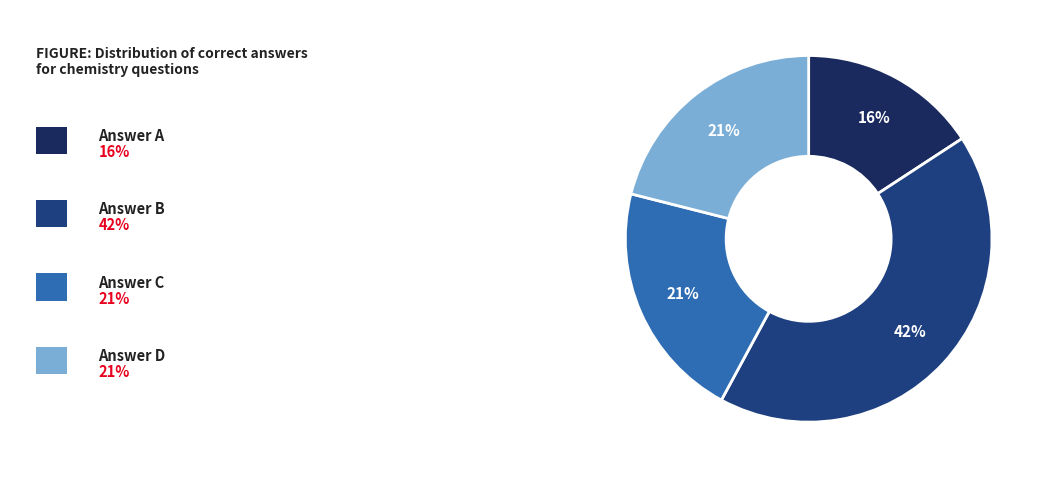

Is there any slice that represents more than half of the pie?

No